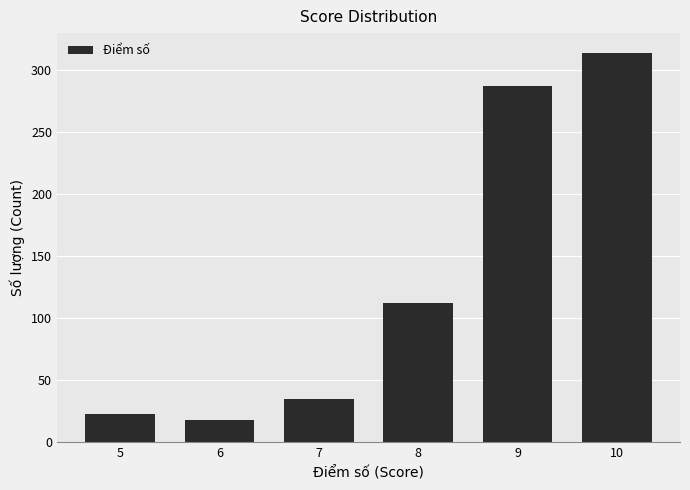

What is the average value?

132